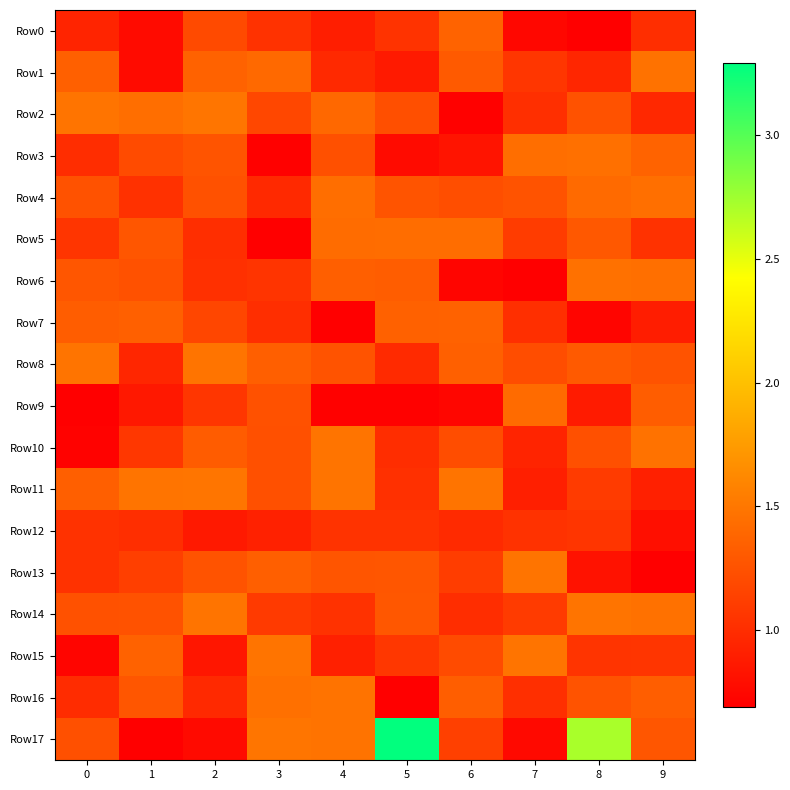

Reading left to right, extract all data points from this chart.

Row0: 0=0.9	1=0.8	2=1.2	3=1.0	4=0.9	5=1.0	6=1.4	7=0.7	8=0.7	9=1.0
Row1: 0=1.3	1=0.8	2=1.4	3=1.4	4=1.0	5=0.9	6=1.3	7=1.1	8=1.0	9=1.5
Row2: 0=1.5	1=1.4	2=1.5	3=1.2	4=1.4	5=1.2	6=0.7	7=1.0	8=1.2	9=1.0
Row3: 0=1.0	1=1.2	2=1.3	3=0.7	4=1.2	5=0.8	6=0.8	7=1.4	8=1.5	9=1.4
Row4: 0=1.3	1=1.0	2=1.2	3=1.0	4=1.4	5=1.3	6=1.2	7=1.3	8=1.4	9=1.4
Row5: 0=1.1	1=1.3	2=1.0	3=0.7	4=1.4	5=1.4	6=1.4	7=1.1	8=1.3	9=1.0
Row6: 0=1.3	1=1.2	2=1.0	3=1.1	4=1.3	5=1.3	6=0.7	7=0.7	8=1.5	9=1.4
Row7: 0=1.3	1=1.3	2=1.2	3=1.0	4=0.7	5=1.4	6=1.4	7=1.0	8=0.7	9=0.9
Row8: 0=1.5	1=1.0	2=1.5	3=1.3	4=1.3	5=1.0	6=1.3	7=1.2	8=1.3	9=1.3
Row9: 0=0.7	1=0.9	2=1.1	3=1.2	4=0.7	5=0.7	6=0.7	7=1.4	8=0.9	9=1.3
Row10: 0=0.7	1=1.1	2=1.3	3=1.2	4=1.5	5=1.0	6=1.2	7=0.9	8=1.2	9=1.5
Row11: 0=1.3	1=1.5	2=1.5	3=1.2	4=1.5	5=1.0	6=1.5	7=0.9	8=1.1	9=0.9
Row12: 0=1.0	1=1.0	2=0.9	3=0.9	4=1.0	5=1.0	6=1.0	7=1.0	8=1.1	9=0.8
Row13: 0=1.0	1=1.1	2=1.3	3=1.3	4=1.3	5=1.3	6=1.1	7=1.5	8=0.8	9=0.7
Row14: 0=1.2	1=1.2	2=1.5	3=1.1	4=1.0	5=1.3	6=1.0	7=1.1	8=1.5	9=1.5
Row15: 0=0.7	1=1.4	2=0.8	3=1.5	4=0.9	5=1.1	6=1.2	7=1.5	8=1.0	9=1.1
Row16: 0=1.0	1=1.3	2=1.0	3=1.5	4=1.5	5=0.7	6=1.3	7=1.0	8=1.3	9=1.3
Row17: 0=1.2	1=0.7	2=0.8	3=1.5	4=1.5	5=3.3	6=1.1	7=0.8	8=2.7	9=1.3